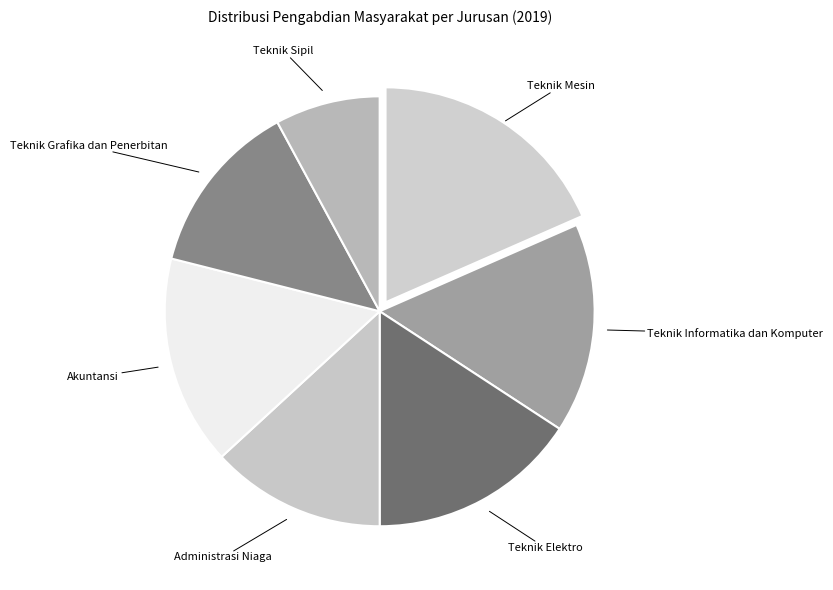

What is the smallest slice in the pie chart?

Teknik Sipil